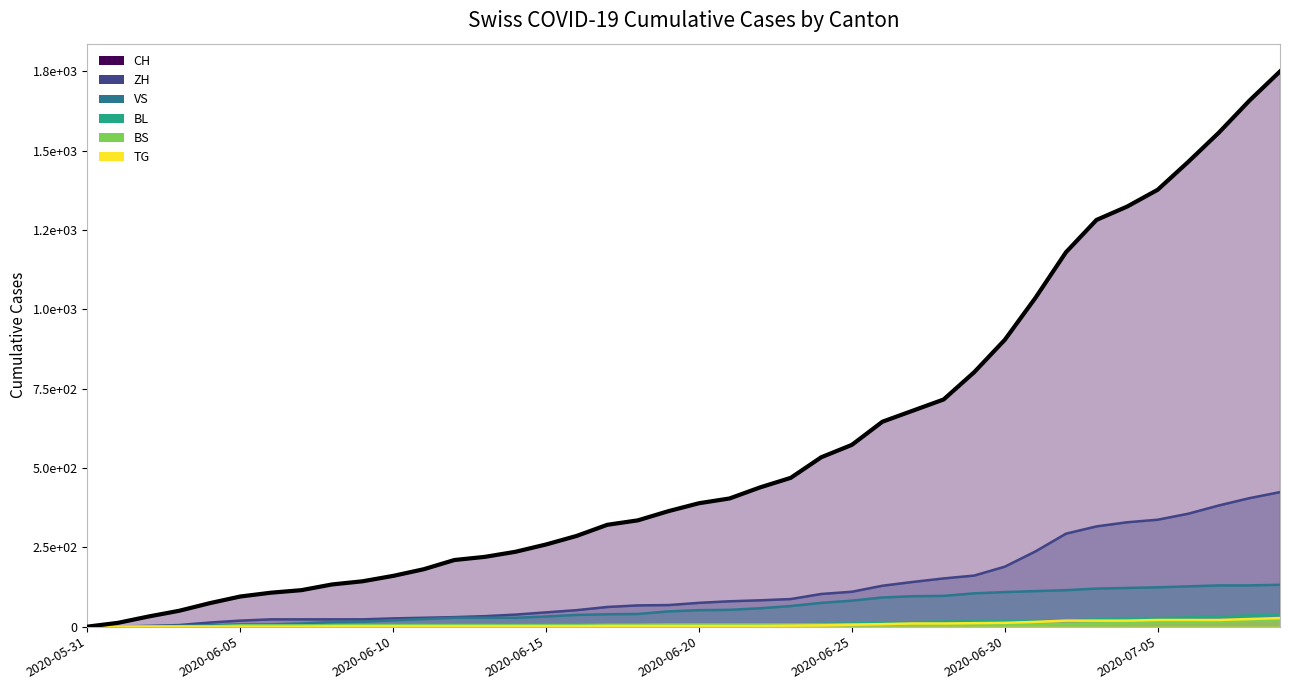

What is the sum of all TG values?

271